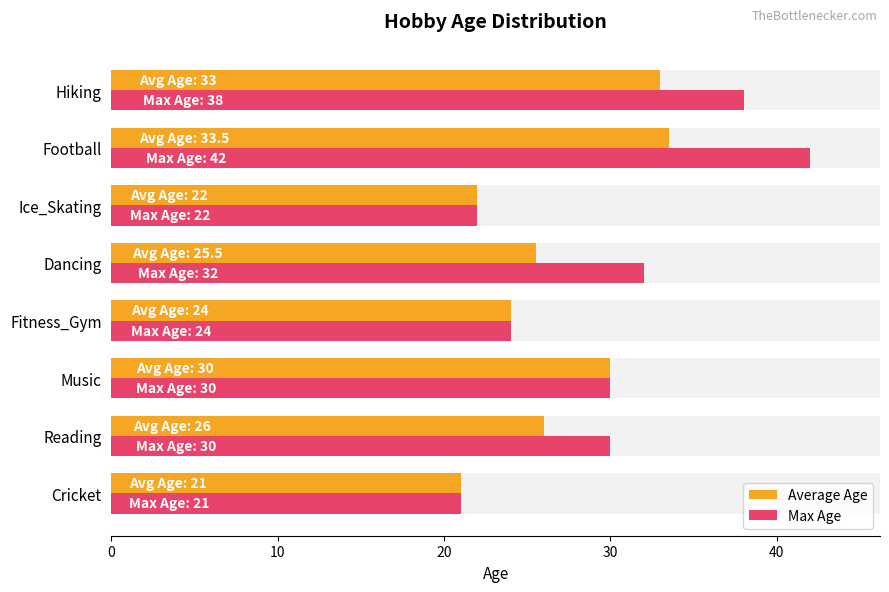

At how many categories does at least one series exceed 34?

2